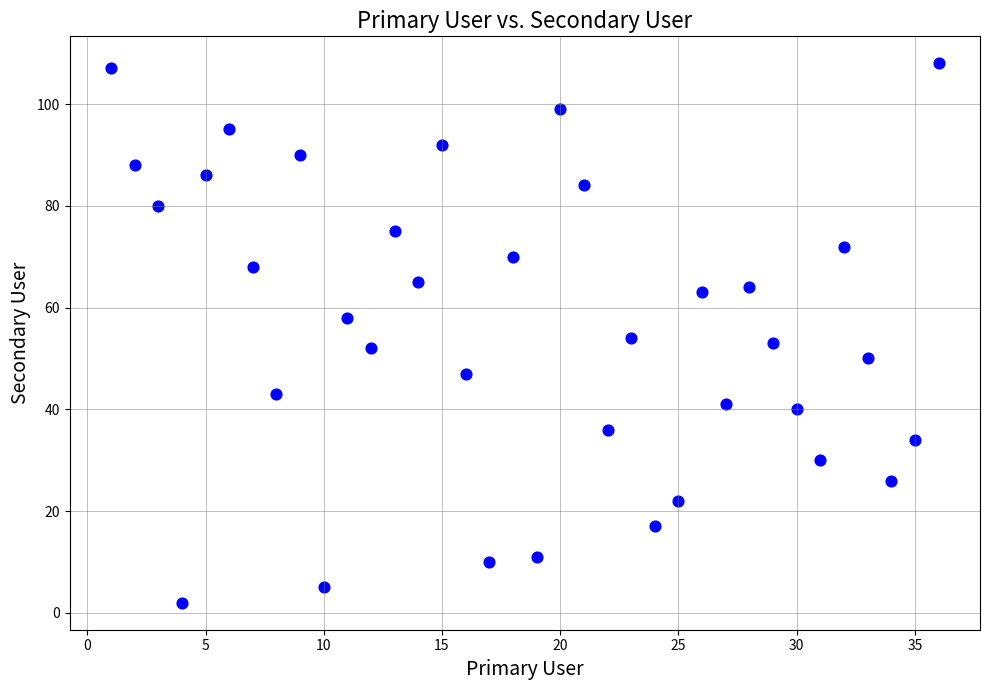

What is the range of Y values (max minus min)?

106